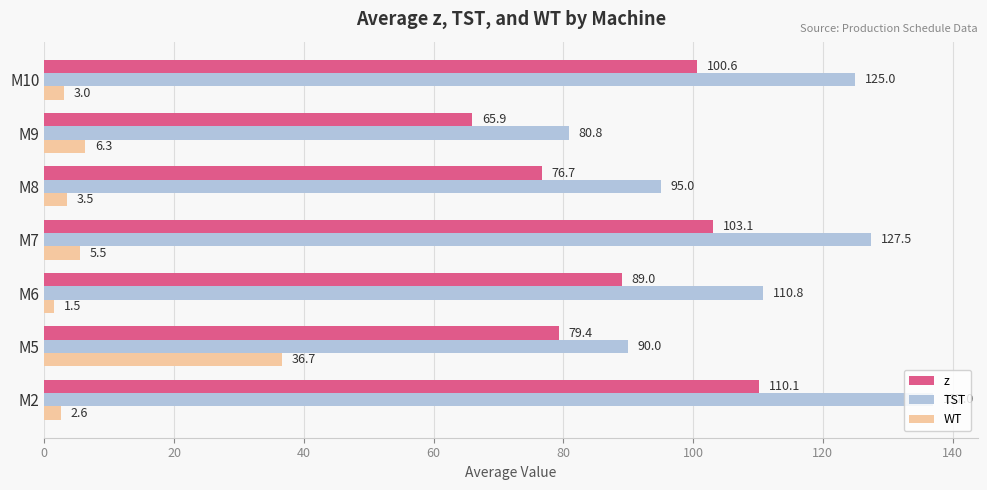

At which label is z closest to 88?

M6